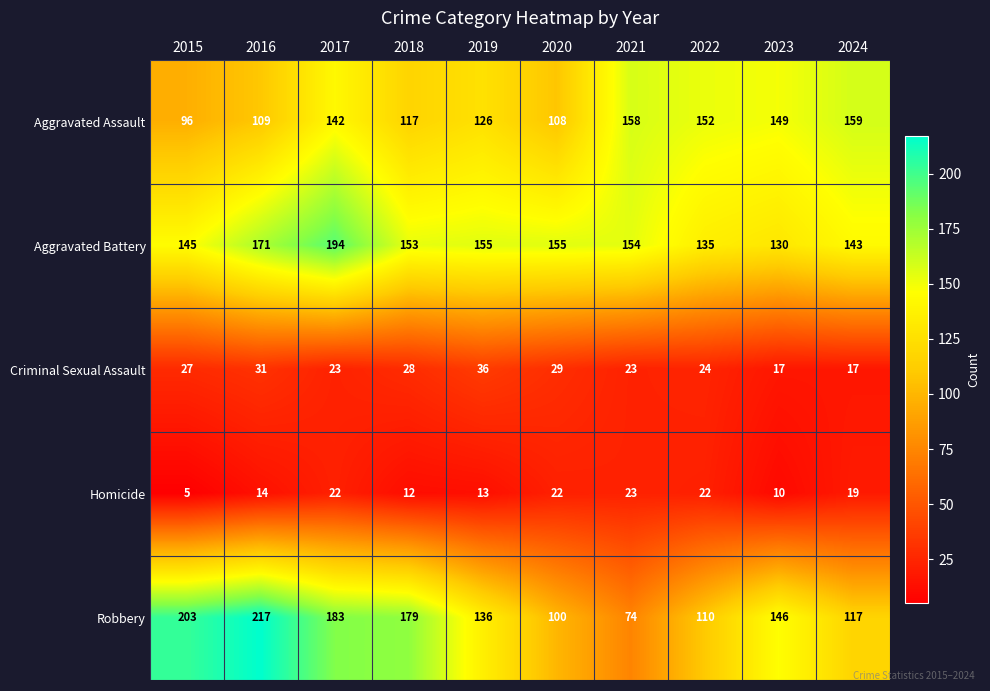

At which category is the sum across all series the highest?

2017